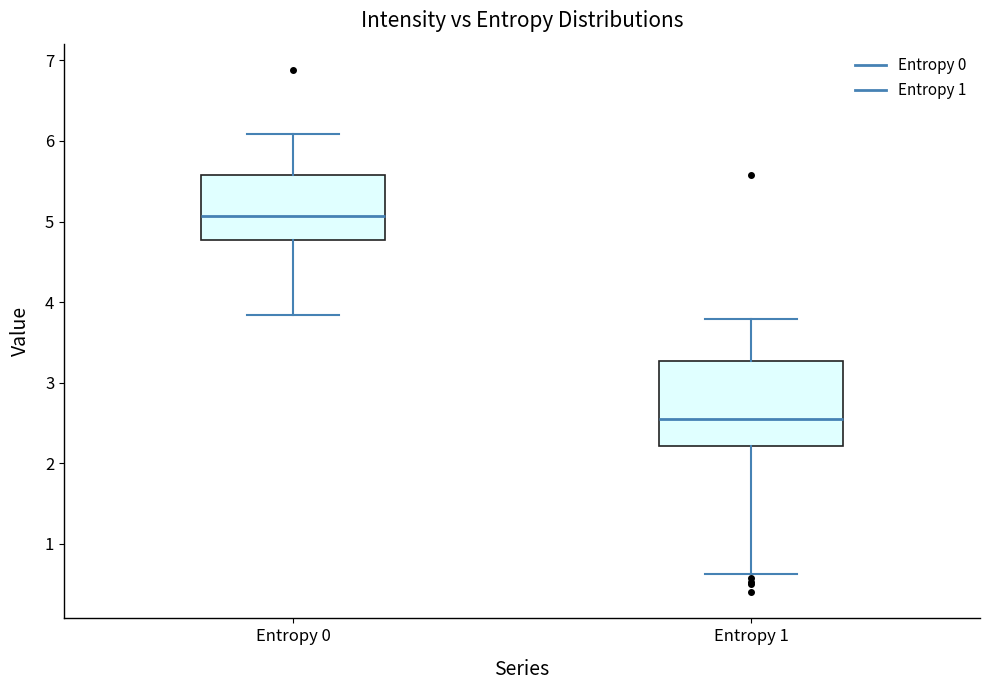

Where does the median line of the box for Entropy 1 sit on the y-axis? The values are not printed on the chart, so give them approximately, as read against the axis.

2.5